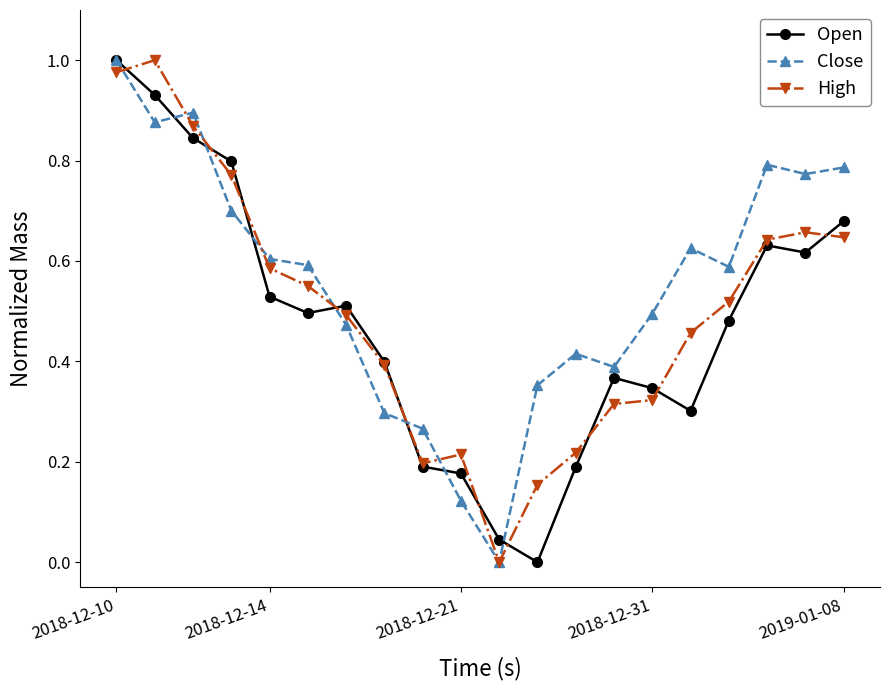

Reading left to right, extract all data points from this chart.

Open: 2018-12-10=1.0	2018-12-14=0.9	2018-12-21=0.8	2018-12-31=0.8	2019-01-08=0.5	5=0.5	6=0.5	7=0.4	8=0.2	9=0.2	10=0.0	11=0.0	12=0.2	13=0.4	14=0.3	15=0.3	16=0.5	17=0.6	18=0.6	19=0.7
Close: 2018-12-10=1.0	2018-12-14=0.9	2018-12-21=0.9	2018-12-31=0.7	2019-01-08=0.6	5=0.6	6=0.5	7=0.3	8=0.3	9=0.1	10=0.0	11=0.4	12=0.4	13=0.4	14=0.5	15=0.6	16=0.6	17=0.8	18=0.8	19=0.8
High: 2018-12-10=1.0	2018-12-14=1.0	2018-12-21=0.9	2018-12-31=0.8	2019-01-08=0.6	5=0.6	6=0.5	7=0.4	8=0.2	9=0.2	10=0.0	11=0.2	12=0.2	13=0.3	14=0.3	15=0.5	16=0.5	17=0.6	18=0.7	19=0.6